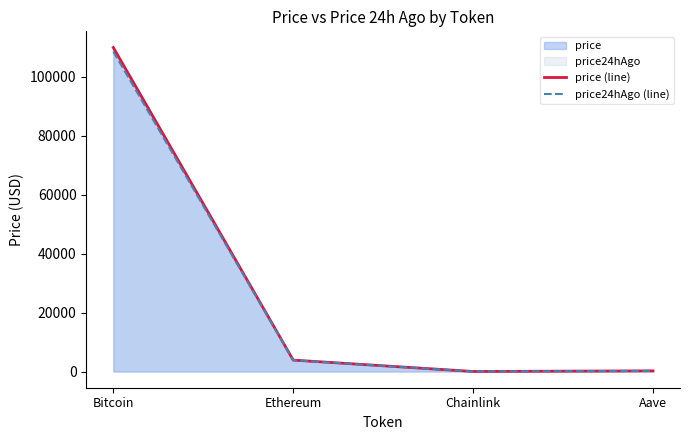

True or false: price (line) has a value of 93.2 at Aave.

False